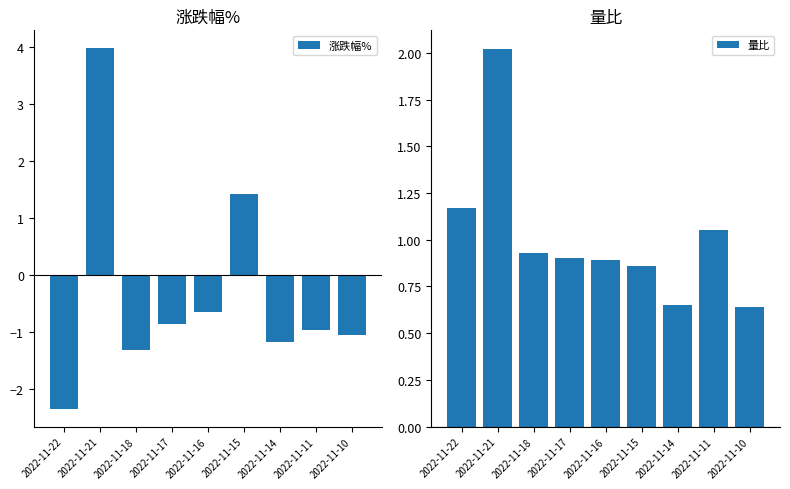

What is the smallest value displayed?

-2.3